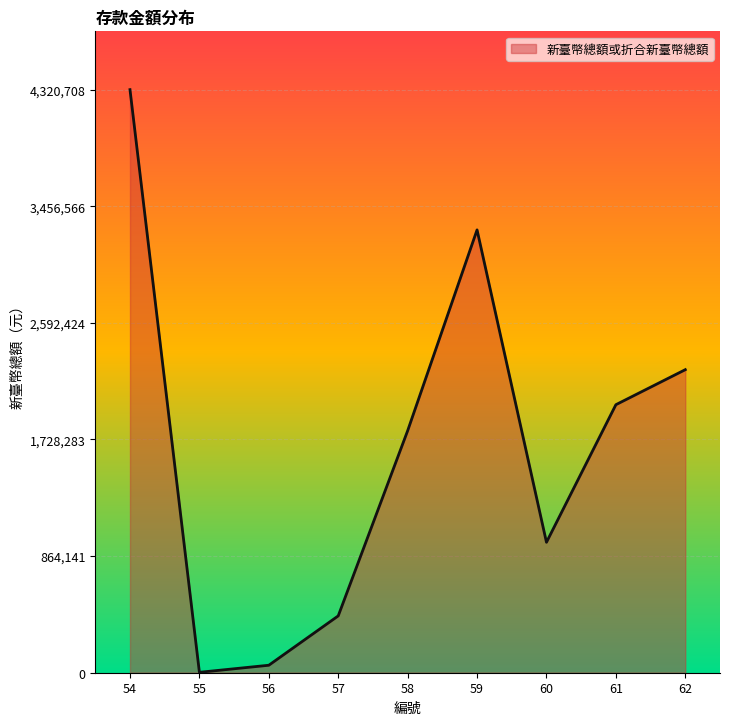

Reading left to right, what are all the values shown in this chart?

4320708	3079	55417	421096	1792989	3281451	966598	1986112	2245600